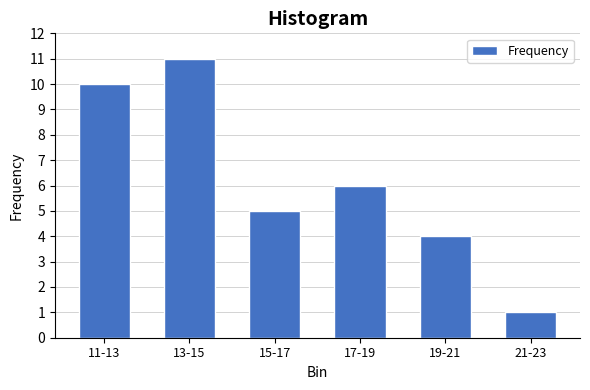

Reading left to right, extract all data points from this chart.

10	11	5	6	4	1